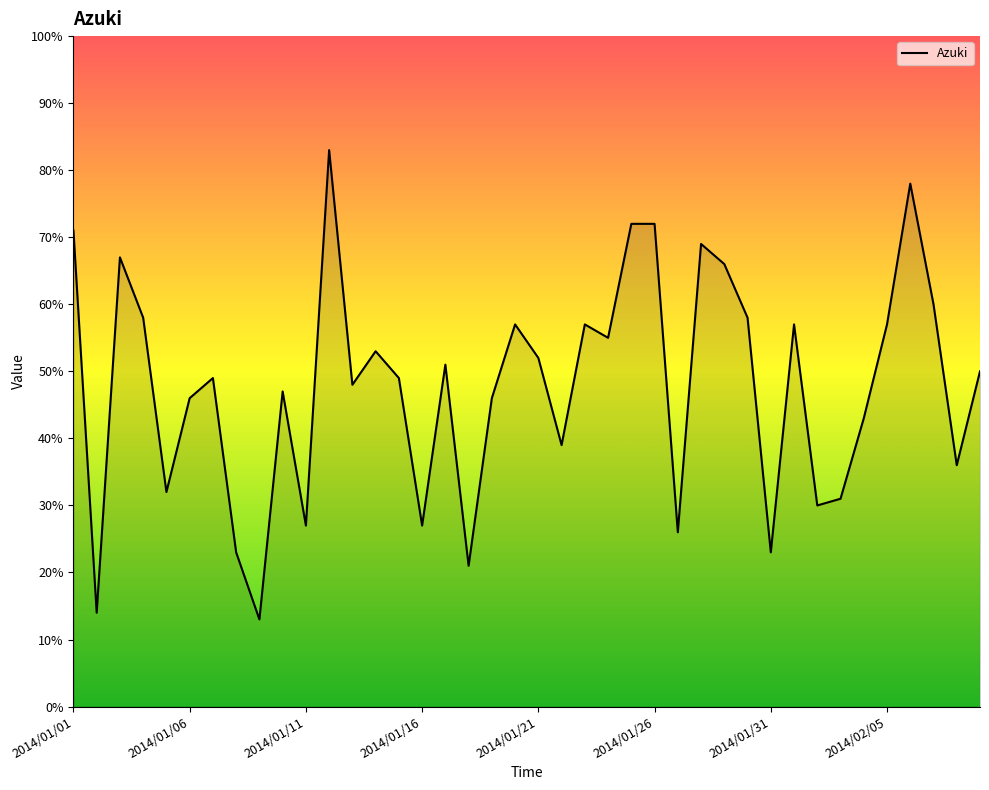

What is the minimum value shown in the chart?

13